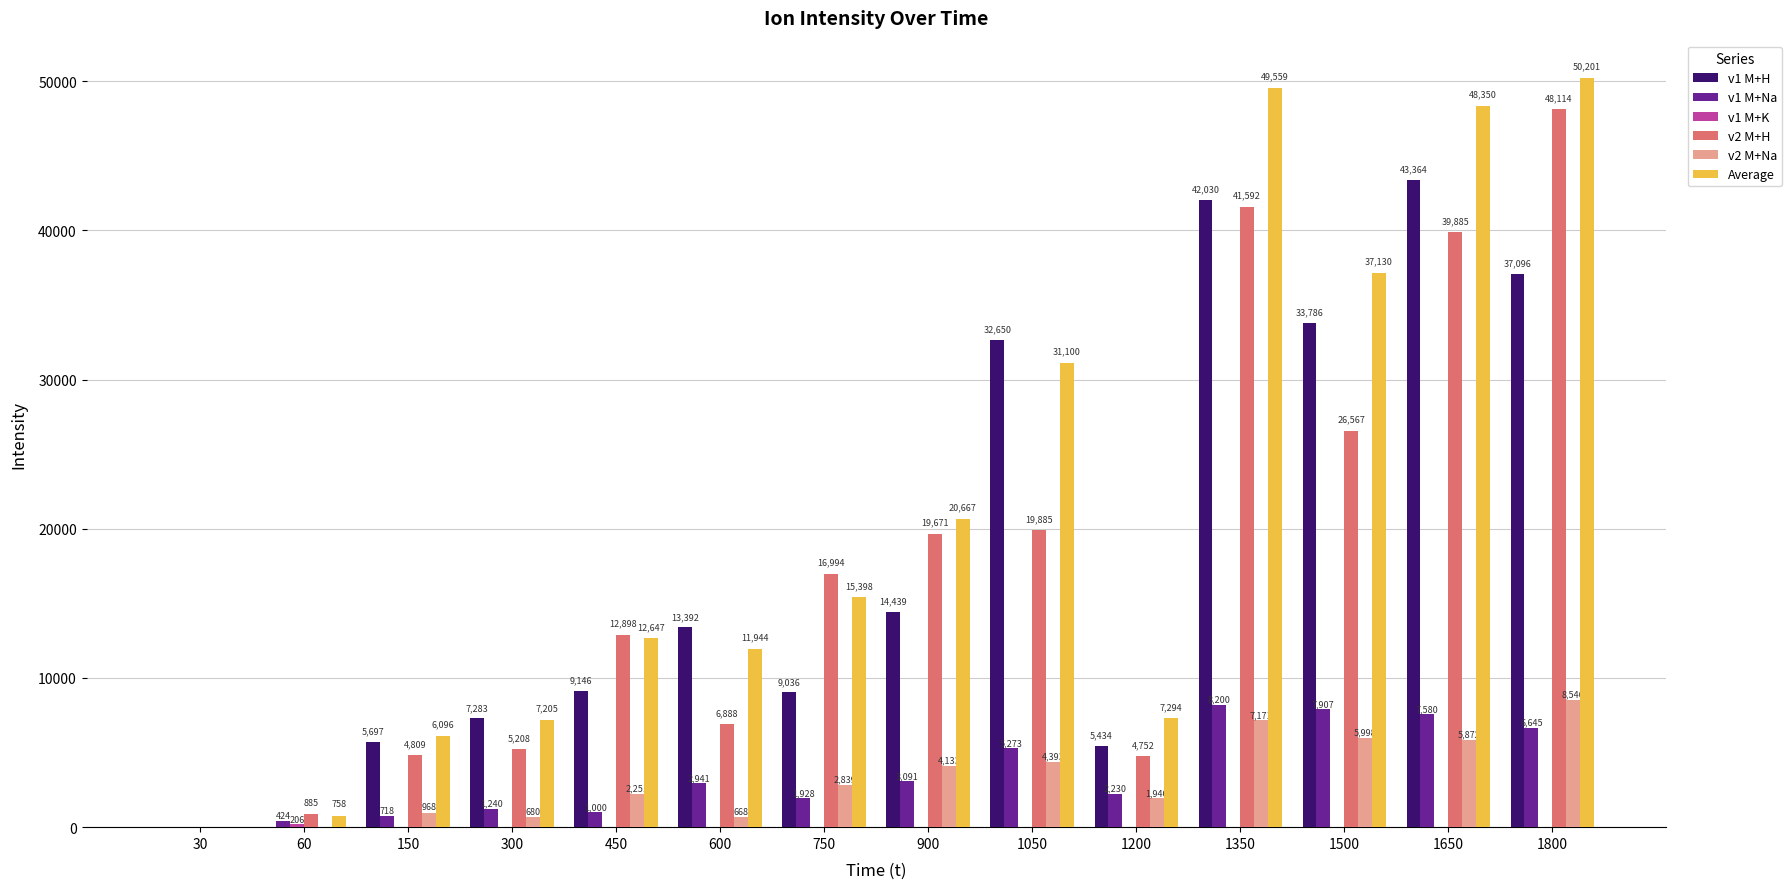

Between 750 and 1650, which series saw the biggest shift?

v1 M+H